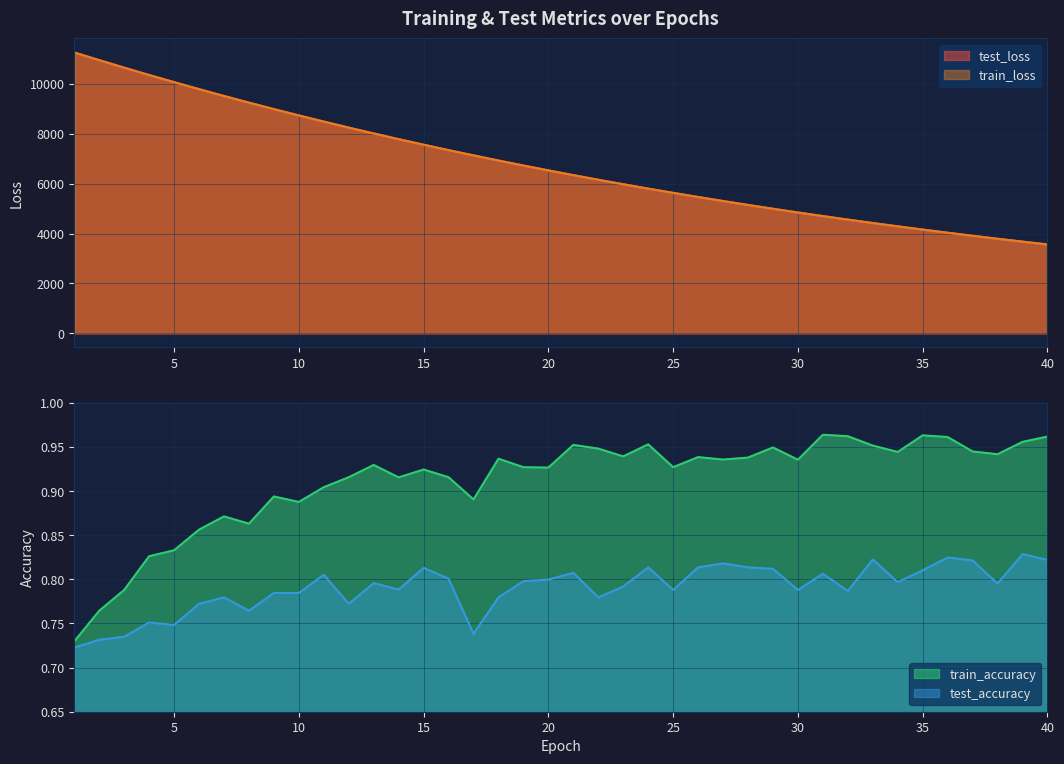

At which category does the chart reach its minimum across all series?

1